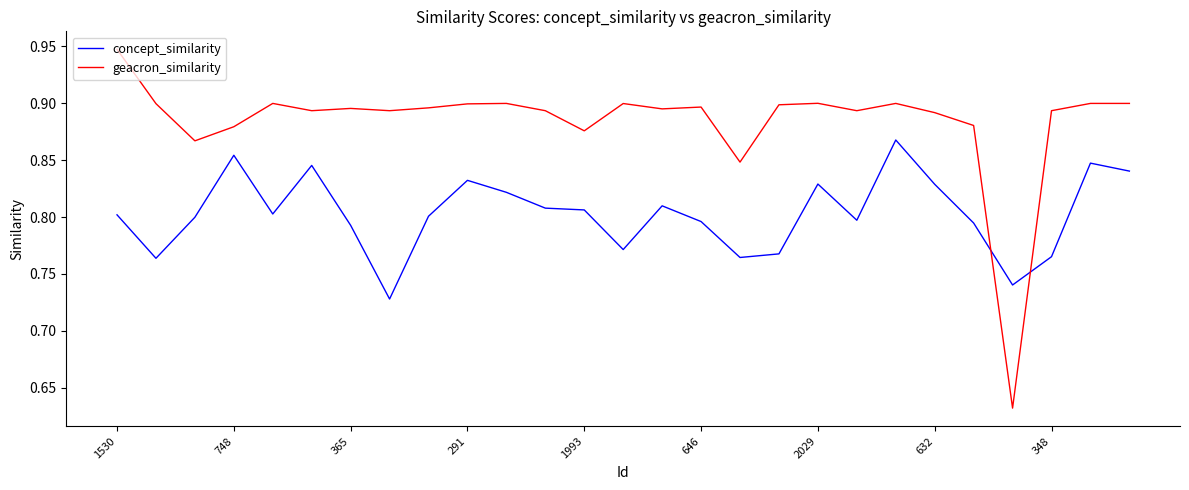

List the series in order of their peak value, lowest first.

concept_similarity, geacron_similarity